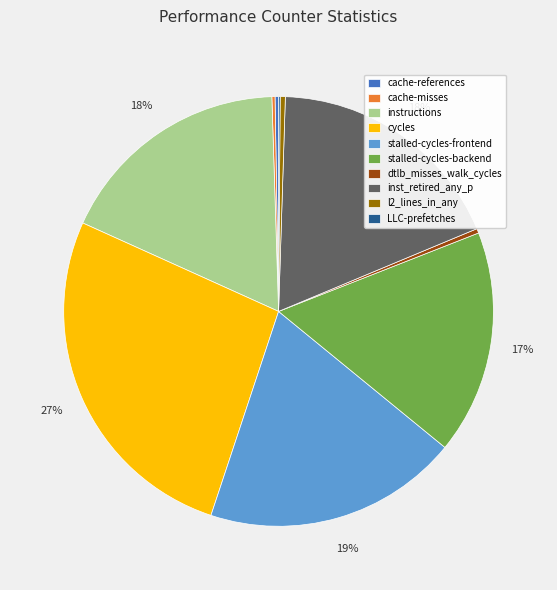

To the nearest percent, what percentage of the pie is stalled-cycles-frontend?

19%